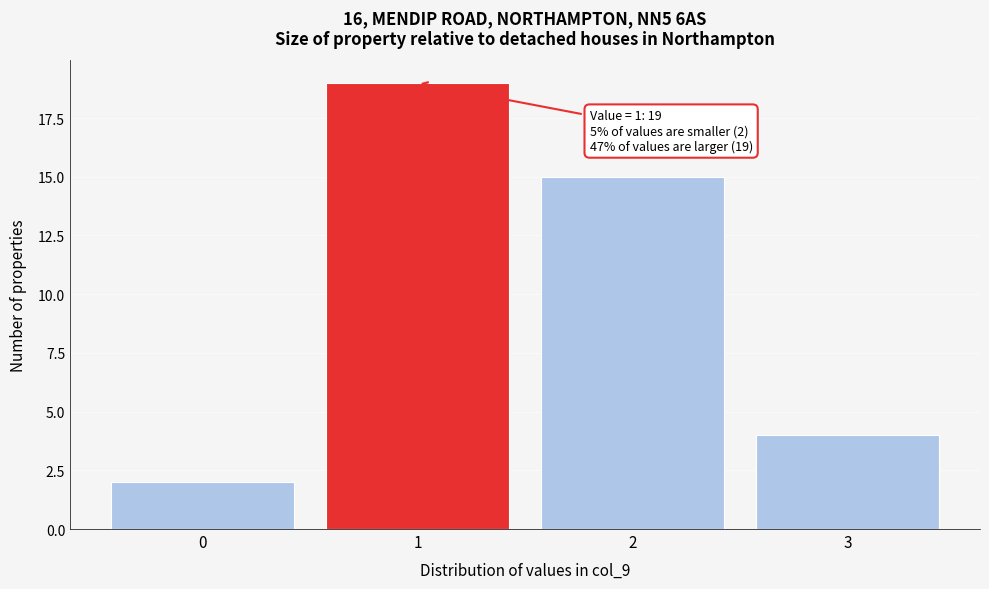

Reading left to right, transcribe all the data shown in this chart.

2	19	15	4